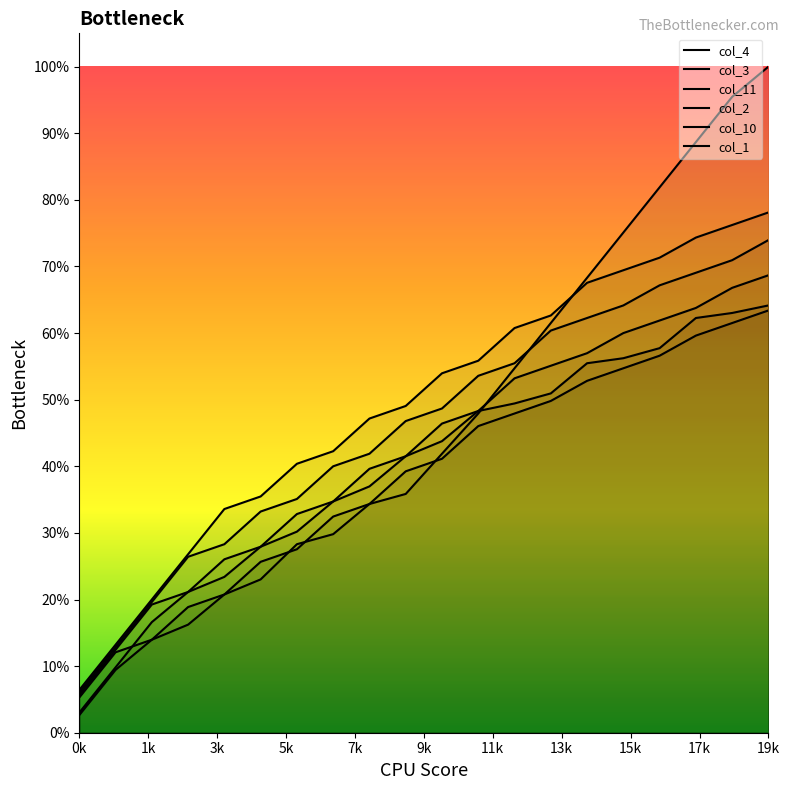

Which series changed the most between 1 and 13?

col_11